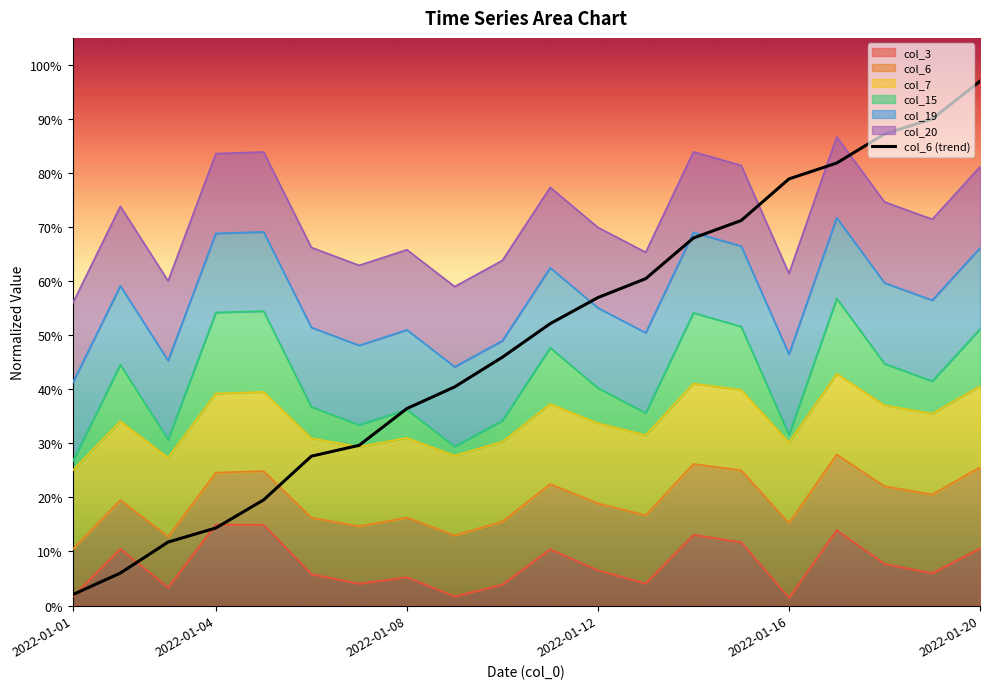

What is the sum of the values at 2022-01-08 and 15?

0.9